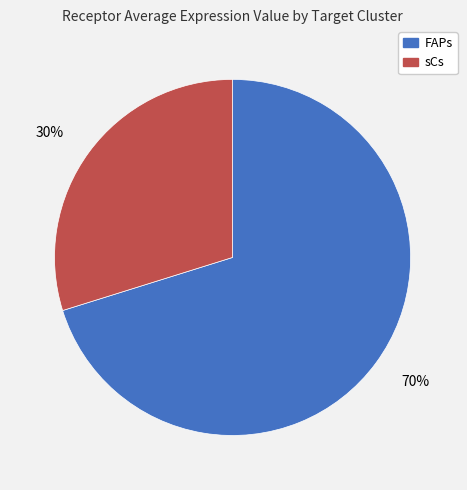

What percentage is the sCs slice, to the nearest percent?

30%